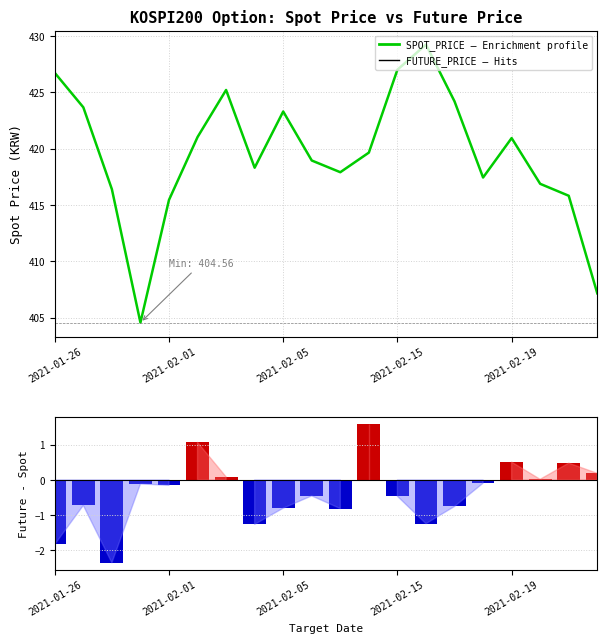

How many values in the FUTURE_PRICE series are below 0?

13